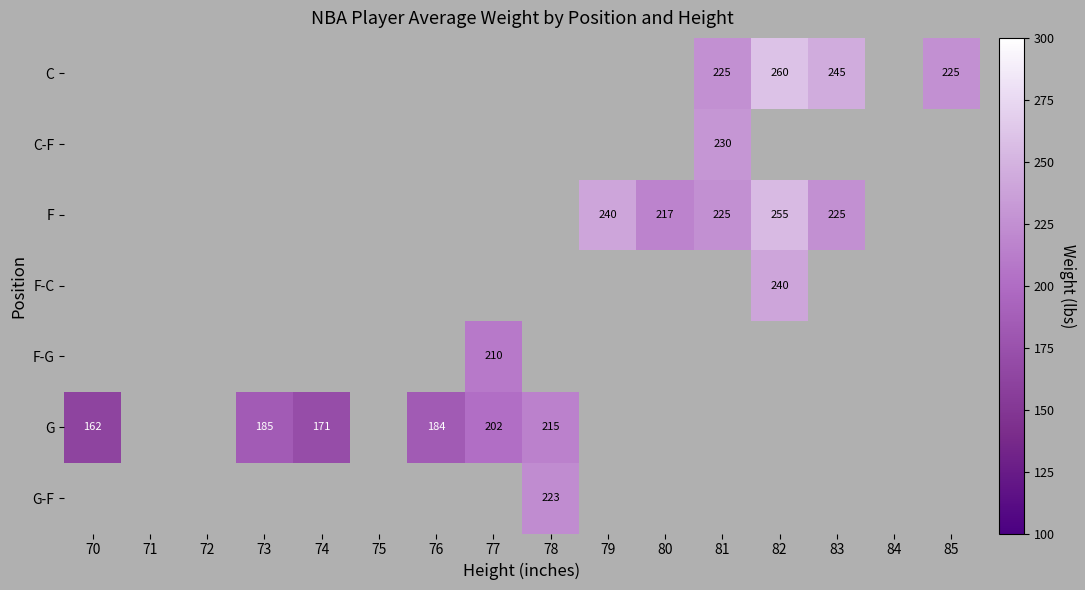

The C series shows 370 at 83. True or false?

False